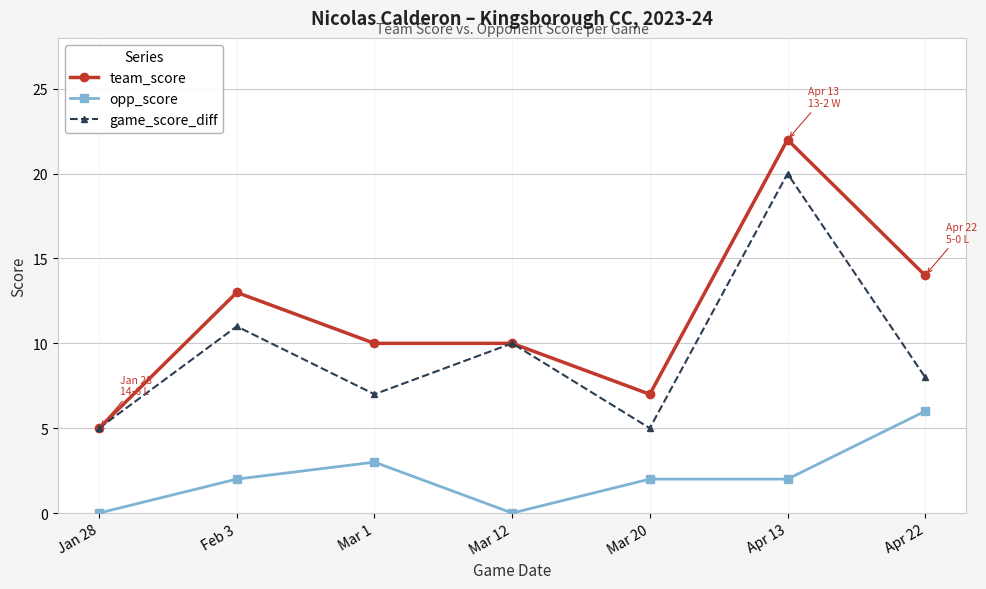

What is the difference between the maximum and minimum values in the team_score series?

17